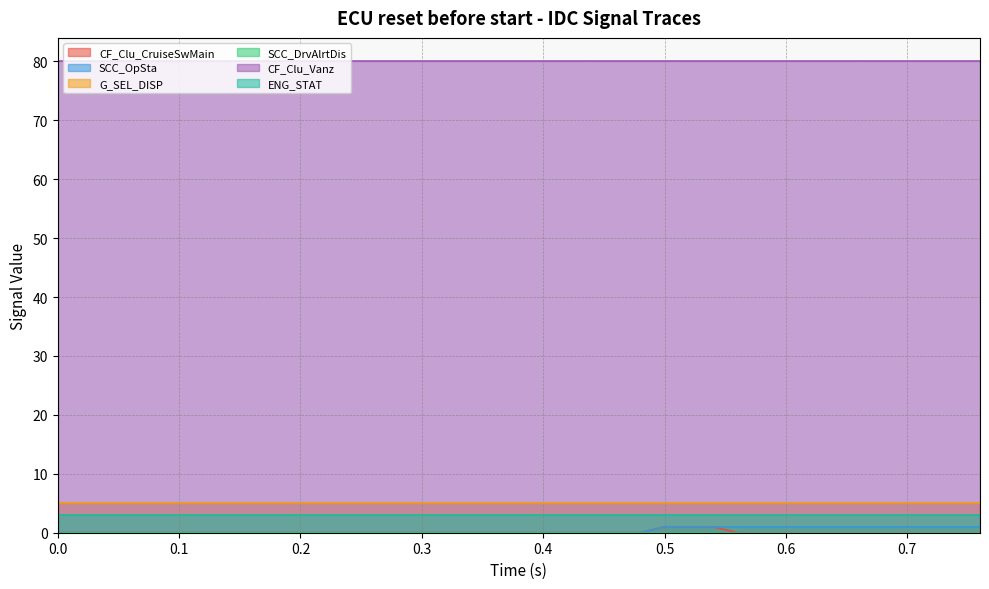

At 0.72, list the series in order from smallest to largest.

CF_Clu_CruiseSwMain, SCC_DrvAlrtDis, SCC_OpSta, ENG_STAT, G_SEL_DISP, CF_Clu_Vanz